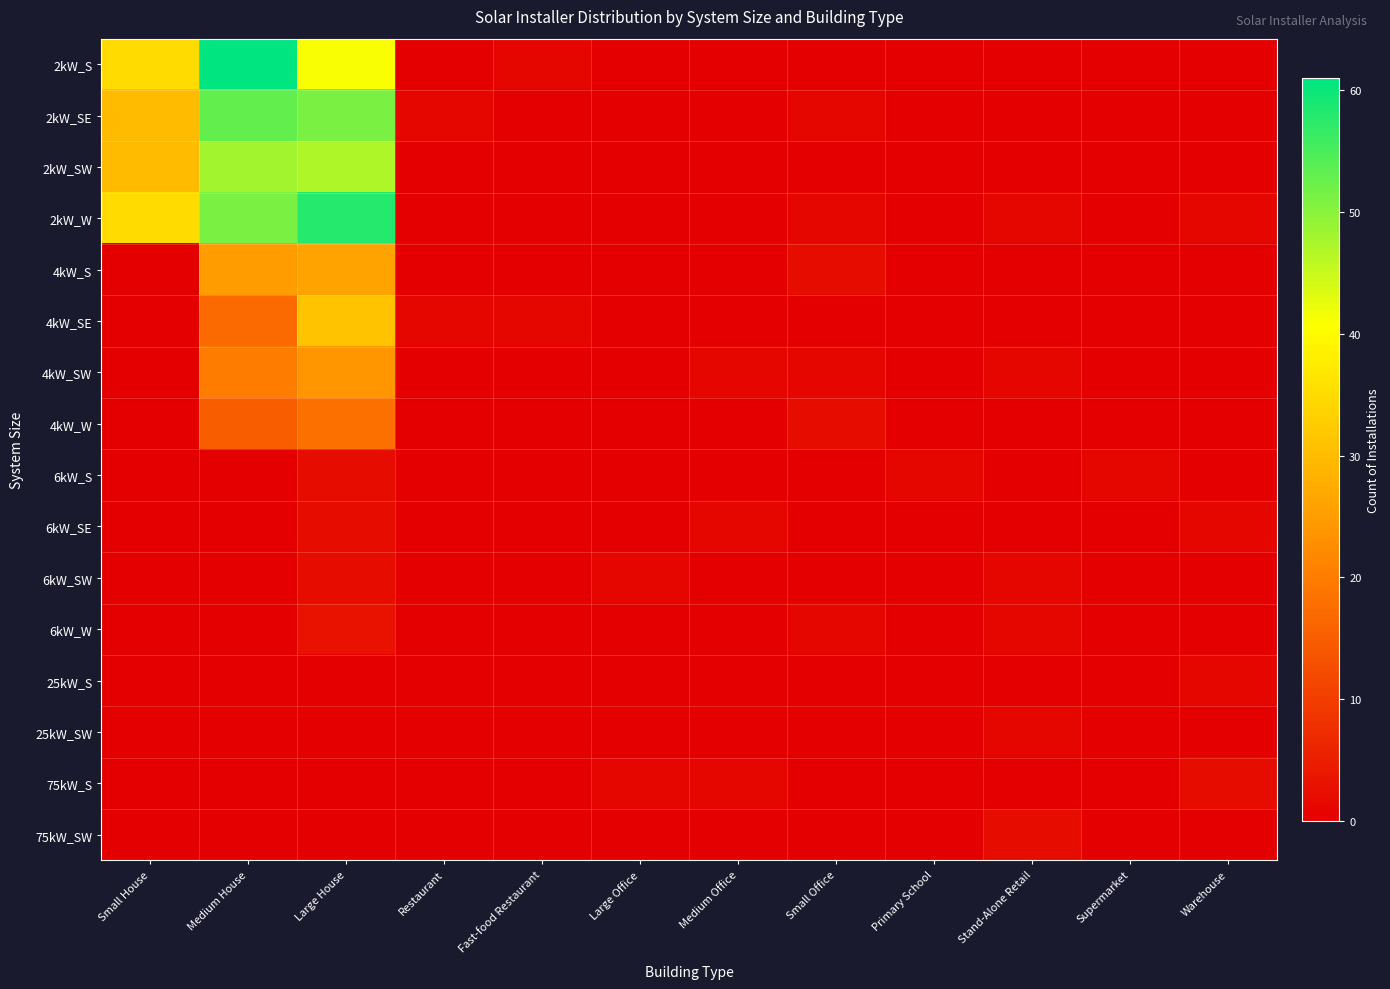

Reading right to left, list all the values displayed in this chart.

2kW_S: Warehouse=0	Supermarket=0	Stand-Alone Retail=0	Primary School=0	Small Office=0	Medium Office=0	Large Office=0	Fast-food Restaurant=1	Restaurant=0	Large House=41	Medium House=61	Small House=35
2kW_SE: Warehouse=0	Supermarket=0	Stand-Alone Retail=0	Primary School=0	Small Office=1	Medium Office=0	Large Office=0	Fast-food Restaurant=0	Restaurant=1	Large House=51	Medium House=53	Small House=30
2kW_SW: Warehouse=0	Supermarket=0	Stand-Alone Retail=0	Primary School=0	Small Office=0	Medium Office=0	Large Office=0	Fast-food Restaurant=0	Restaurant=0	Large House=47	Medium House=48	Small House=30
2kW_W: Warehouse=1	Supermarket=0	Stand-Alone Retail=1	Primary School=0	Small Office=1	Medium Office=0	Large Office=0	Fast-food Restaurant=0	Restaurant=0	Large House=58	Medium House=51	Small House=35
4kW_S: Warehouse=0	Supermarket=0	Stand-Alone Retail=0	Primary School=0	Small Office=2	Medium Office=0	Large Office=0	Fast-food Restaurant=0	Restaurant=0	Large House=26	Medium House=25	Small House=0
4kW_SE: Warehouse=0	Supermarket=0	Stand-Alone Retail=0	Primary School=0	Small Office=0	Medium Office=0	Large Office=0	Fast-food Restaurant=1	Restaurant=1	Large House=31	Medium House=17	Small House=0
4kW_SW: Warehouse=0	Supermarket=0	Stand-Alone Retail=1	Primary School=0	Small Office=1	Medium Office=1	Large Office=0	Fast-food Restaurant=0	Restaurant=0	Large House=24	Medium House=20	Small House=0
4kW_W: Warehouse=0	Supermarket=0	Stand-Alone Retail=0	Primary School=0	Small Office=2	Medium Office=0	Large Office=0	Fast-food Restaurant=0	Restaurant=0	Large House=18	Medium House=15	Small House=0
6kW_S: Warehouse=0	Supermarket=1	Stand-Alone Retail=0	Primary School=1	Small Office=0	Medium Office=0	Large Office=0	Fast-food Restaurant=0	Restaurant=0	Large House=2	Medium House=0	Small House=0
6kW_SE: Warehouse=1	Supermarket=0	Stand-Alone Retail=0	Primary School=0	Small Office=0	Medium Office=1	Large Office=0	Fast-food Restaurant=0	Restaurant=0	Large House=2	Medium House=0	Small House=0
6kW_SW: Warehouse=0	Supermarket=0	Stand-Alone Retail=1	Primary School=0	Small Office=0	Medium Office=0	Large Office=1	Fast-food Restaurant=0	Restaurant=0	Large House=2	Medium House=0	Small House=0
6kW_W: Warehouse=0	Supermarket=0	Stand-Alone Retail=1	Primary School=0	Small Office=1	Medium Office=0	Large Office=0	Fast-food Restaurant=0	Restaurant=0	Large House=3	Medium House=0	Small House=0
25kW_S: Warehouse=1	Supermarket=0	Stand-Alone Retail=0	Primary School=0	Small Office=0	Medium Office=0	Large Office=0	Fast-food Restaurant=0	Restaurant=0	Large House=0	Medium House=0	Small House=0
25kW_SW: Warehouse=0	Supermarket=0	Stand-Alone Retail=1	Primary School=0	Small Office=0	Medium Office=0	Large Office=0	Fast-food Restaurant=0	Restaurant=0	Large House=0	Medium House=0	Small House=0
75kW_S: Warehouse=2	Supermarket=0	Stand-Alone Retail=0	Primary School=0	Small Office=0	Medium Office=1	Large Office=1	Fast-food Restaurant=0	Restaurant=0	Large House=0	Medium House=0	Small House=0
75kW_SW: Warehouse=0	Supermarket=0	Stand-Alone Retail=2	Primary School=0	Small Office=0	Medium Office=0	Large Office=0	Fast-food Restaurant=0	Restaurant=0	Large House=0	Medium House=0	Small House=0